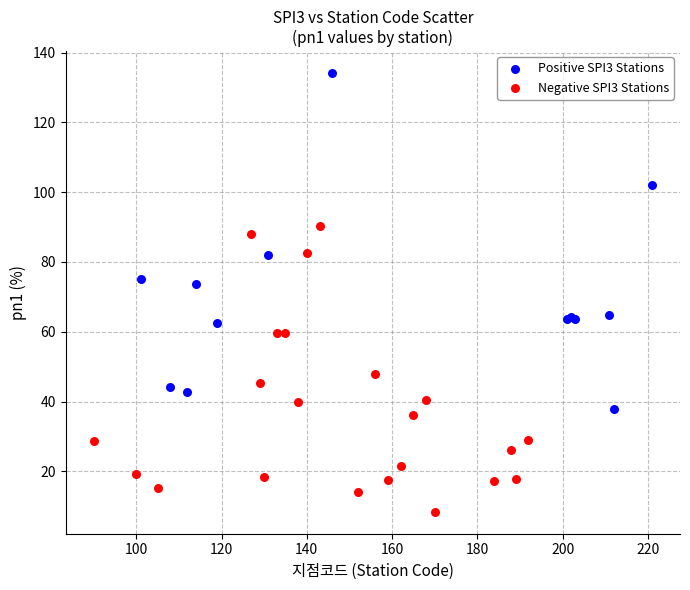

Which series reaches the maximum Y coordinate?

Positive SPI3 Stations